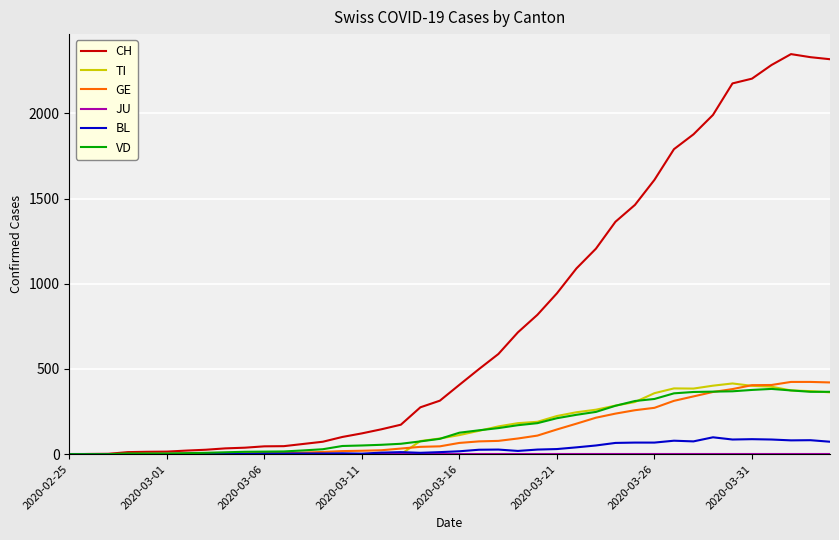

What is the sum of all BL values?

1259